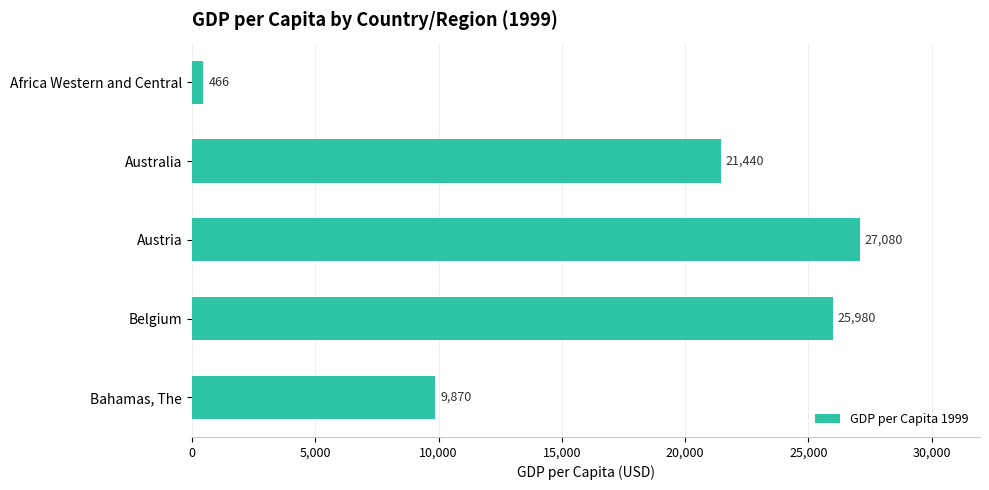

What is the label of the 3rd bar from the bottom?

Austria